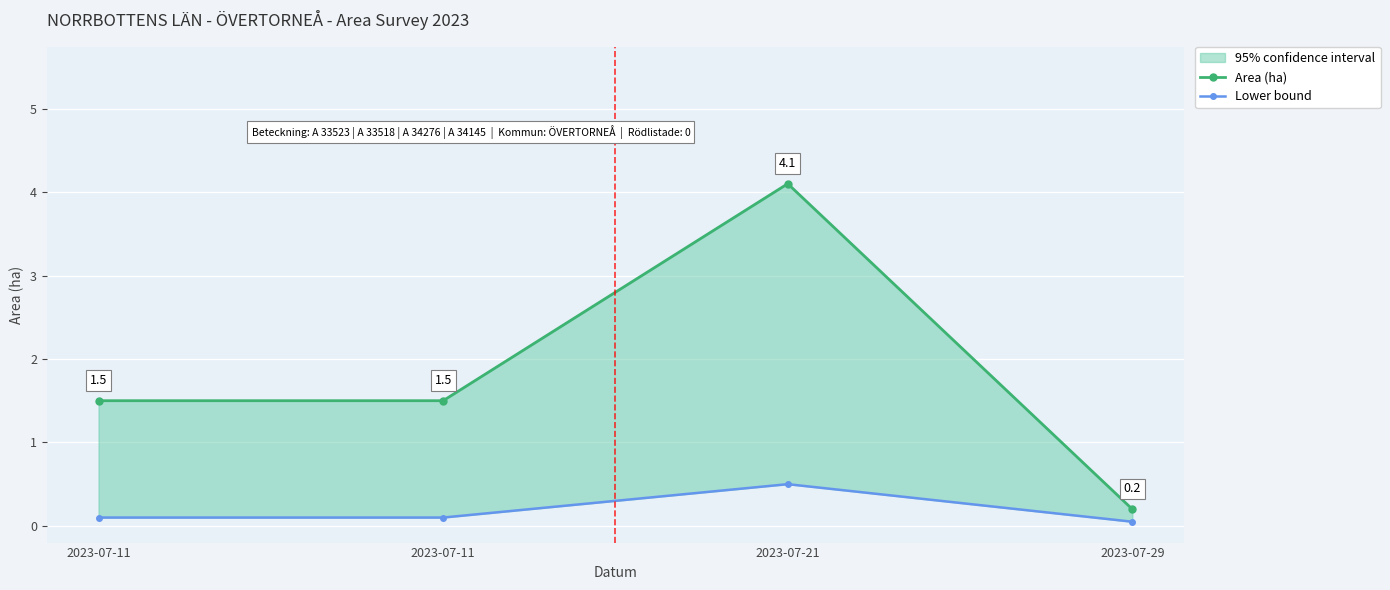

How many data points in Area (ha) are less than 1?

1